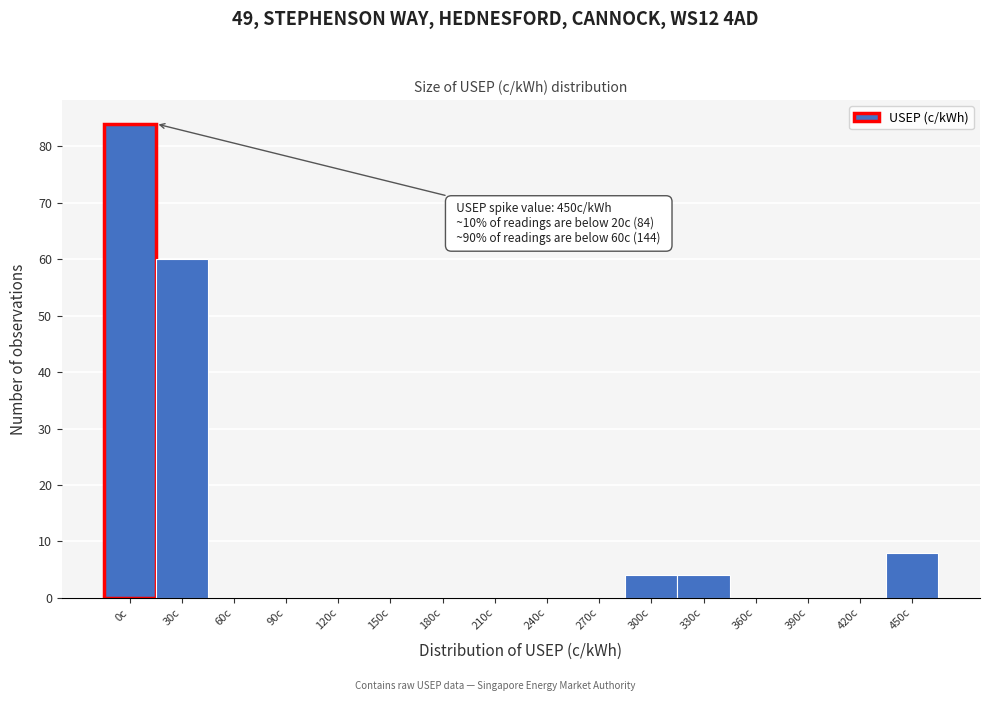

Reading right to left, extract all data points from this chart.

450c=8	420c=0	390c=0	360c=0	330c=4	300c=4	270c=0	240c=0	210c=0	180c=0	150c=0	120c=0	90c=0	60c=0	30c=60	0c=84